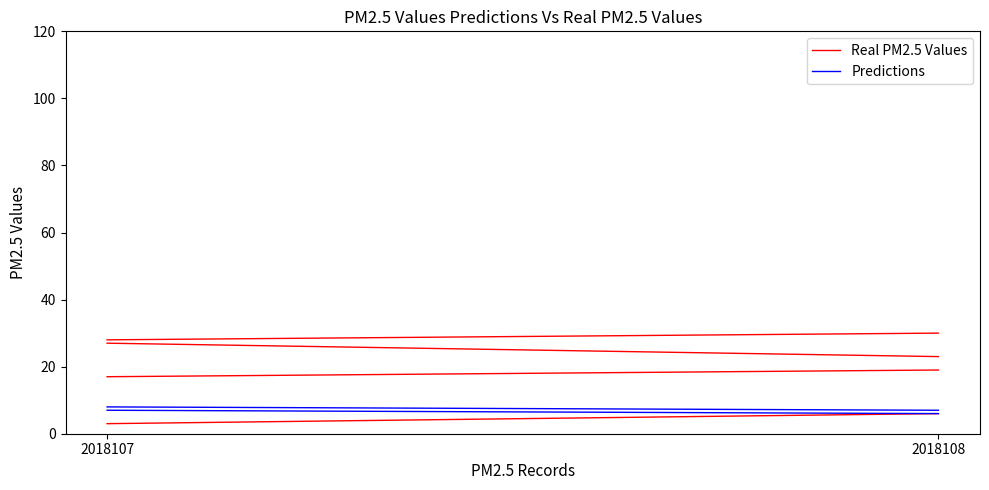

Reading left to right, what are all the values shown in this chart?

Real PM2.5 Values: 2018107=3	2018108=6
Predictions: 2018107=8	2018108=7